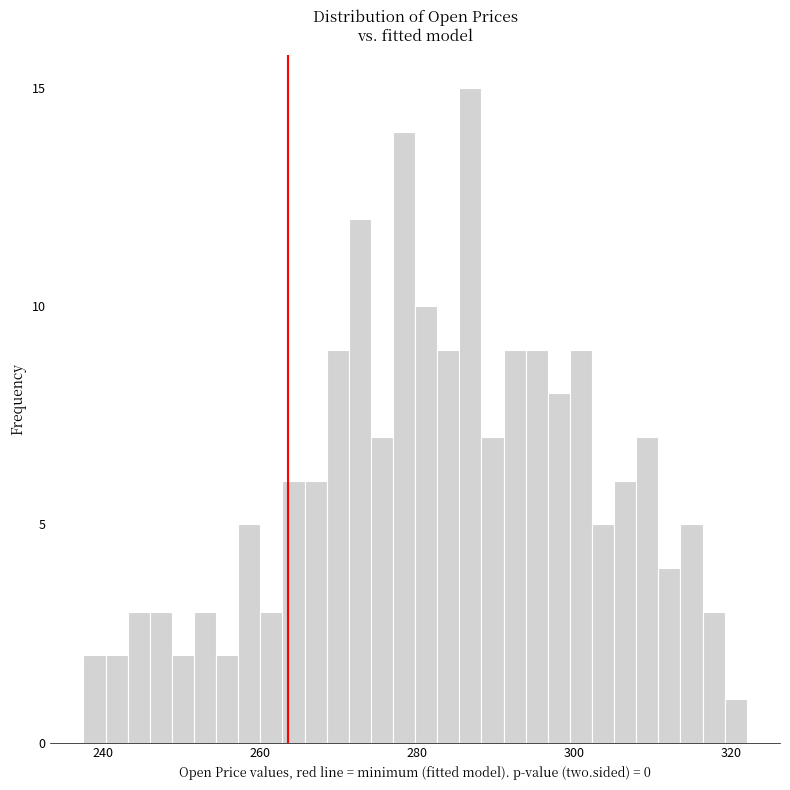

Around what value on the x-axis is the tallest bar? Give the approximate position of its centre, as read against the axis.

286